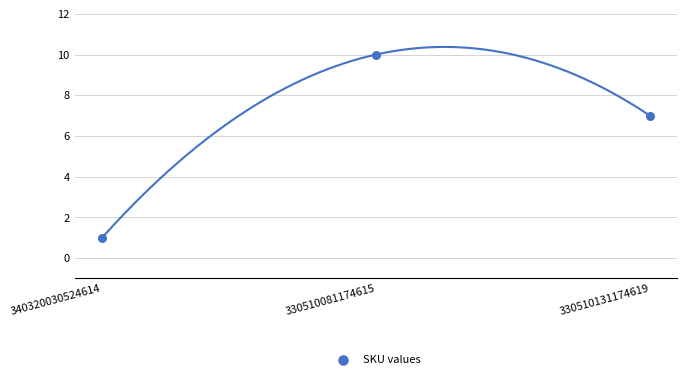

What Y value in the scatter plot is closest to 5?

7